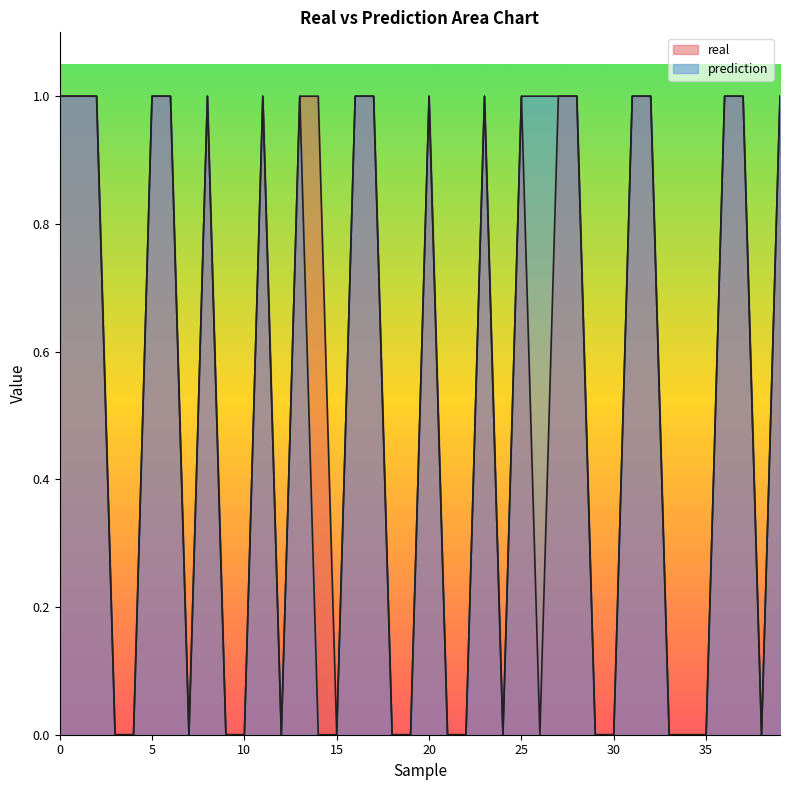

What is the label of the 31st point from the left?

30